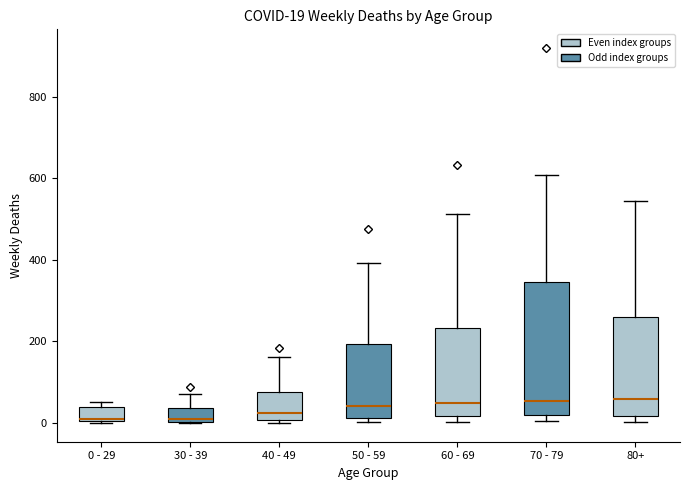

Which box is the tallest, from its lower edge to its upper edge?

70 - 79